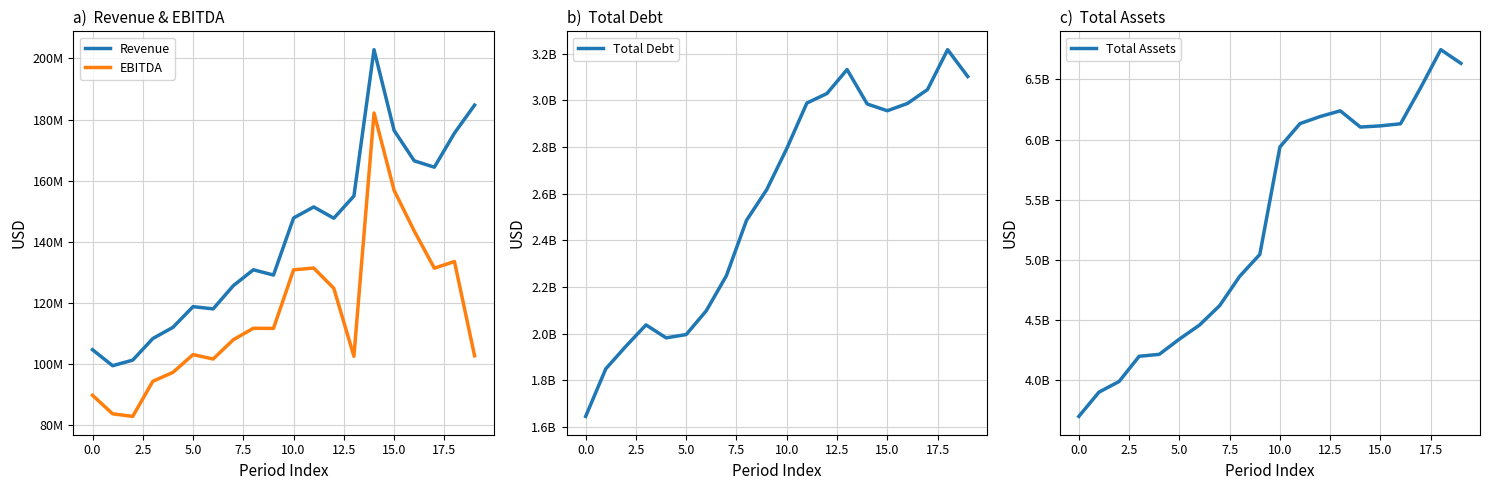

At which category is the sum across all series the highest?

18